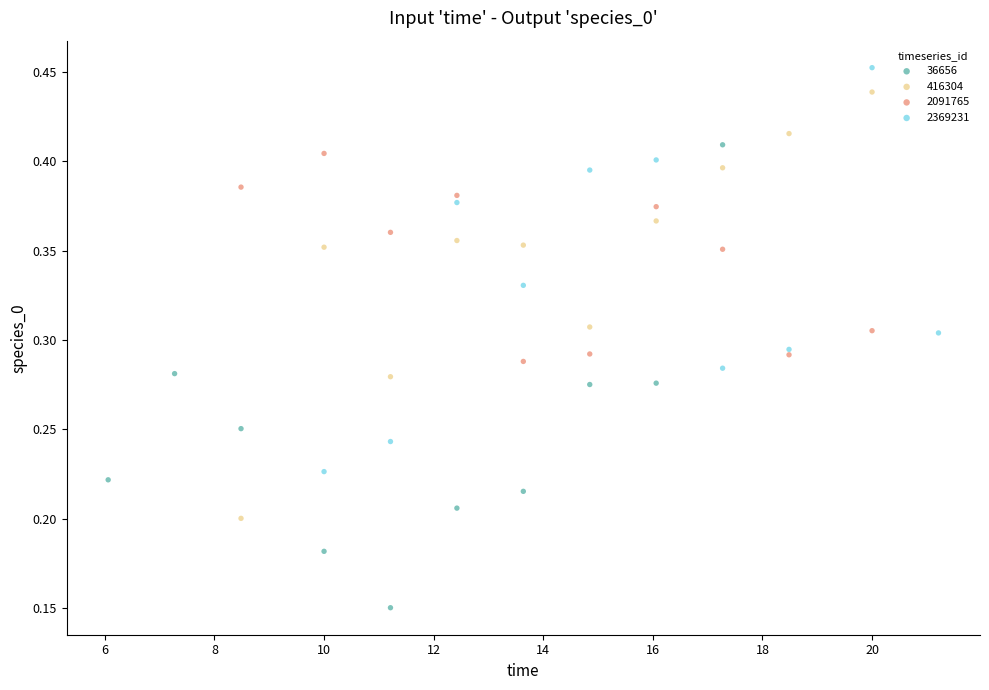

Which series contains the highest Y value?

2369231